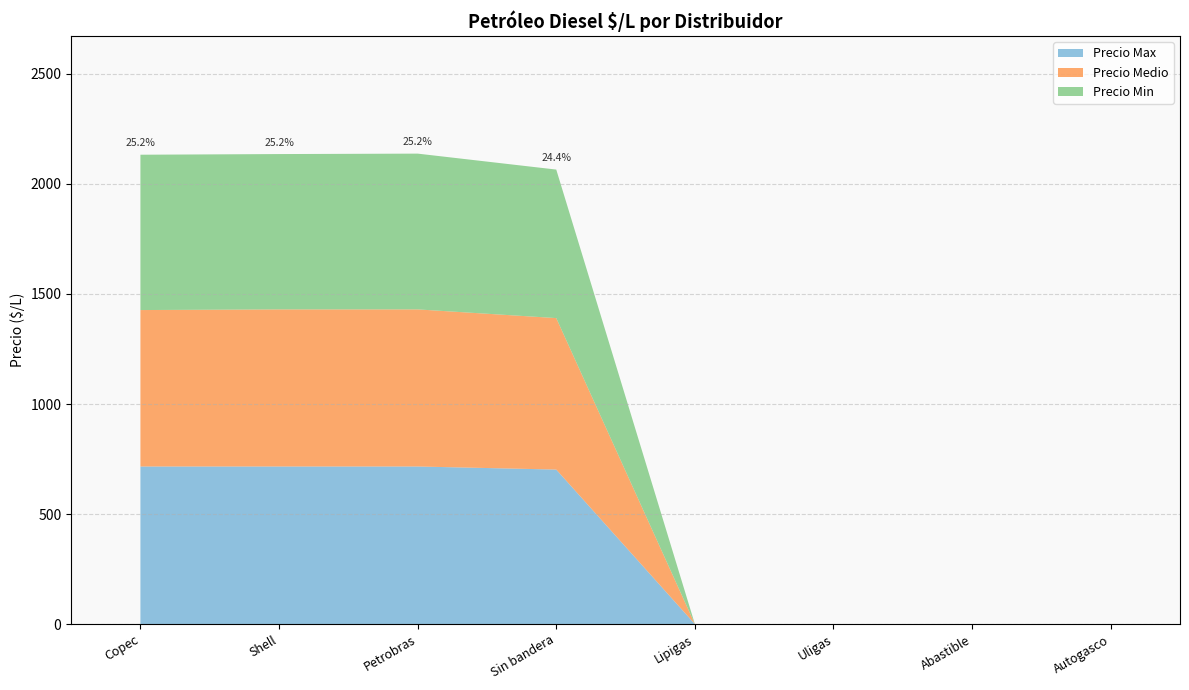

Reading left to right, list all the values displayed in this chart.

Precio Max: Copec=716.0	Shell=716.0	Petrobras=716.0	Sin bandera=702.0	Lipigas=0.0	Uligas=0.0	Abastible=0.0	Autogasco=0.0
Precio Medio: Copec=711.0	Shell=714.0	Petrobras=714.0	Sin bandera=688.5	Lipigas=0.0	Uligas=0.0	Abastible=0.0	Autogasco=0.0
Precio Min: Copec=706.0	Shell=706.0	Petrobras=708.0	Sin bandera=675.0	Lipigas=0.0	Uligas=0.0	Abastible=0.0	Autogasco=0.0